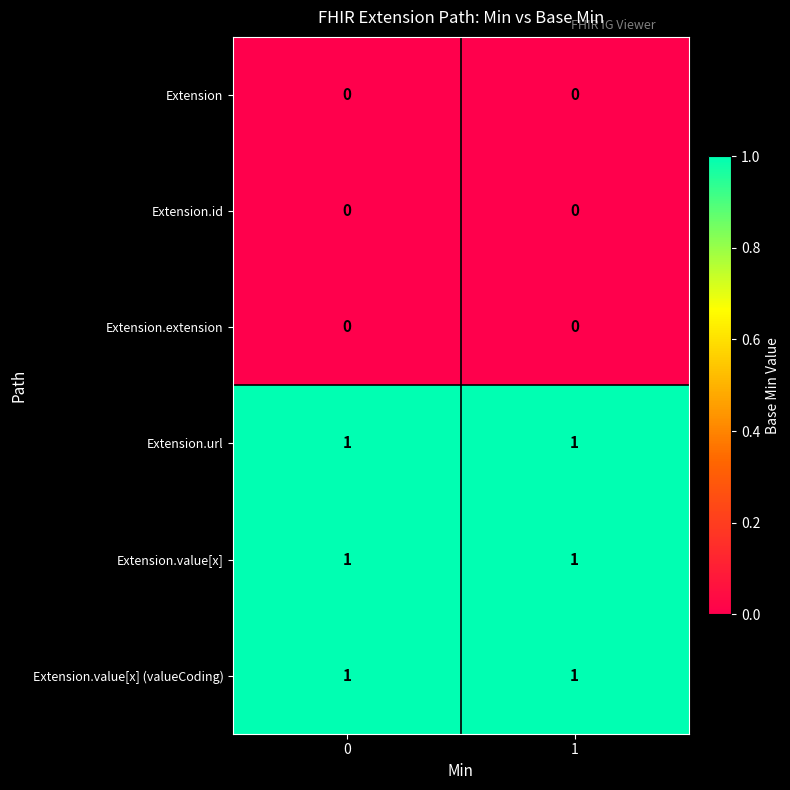

Count the number of categories in the chart.

2